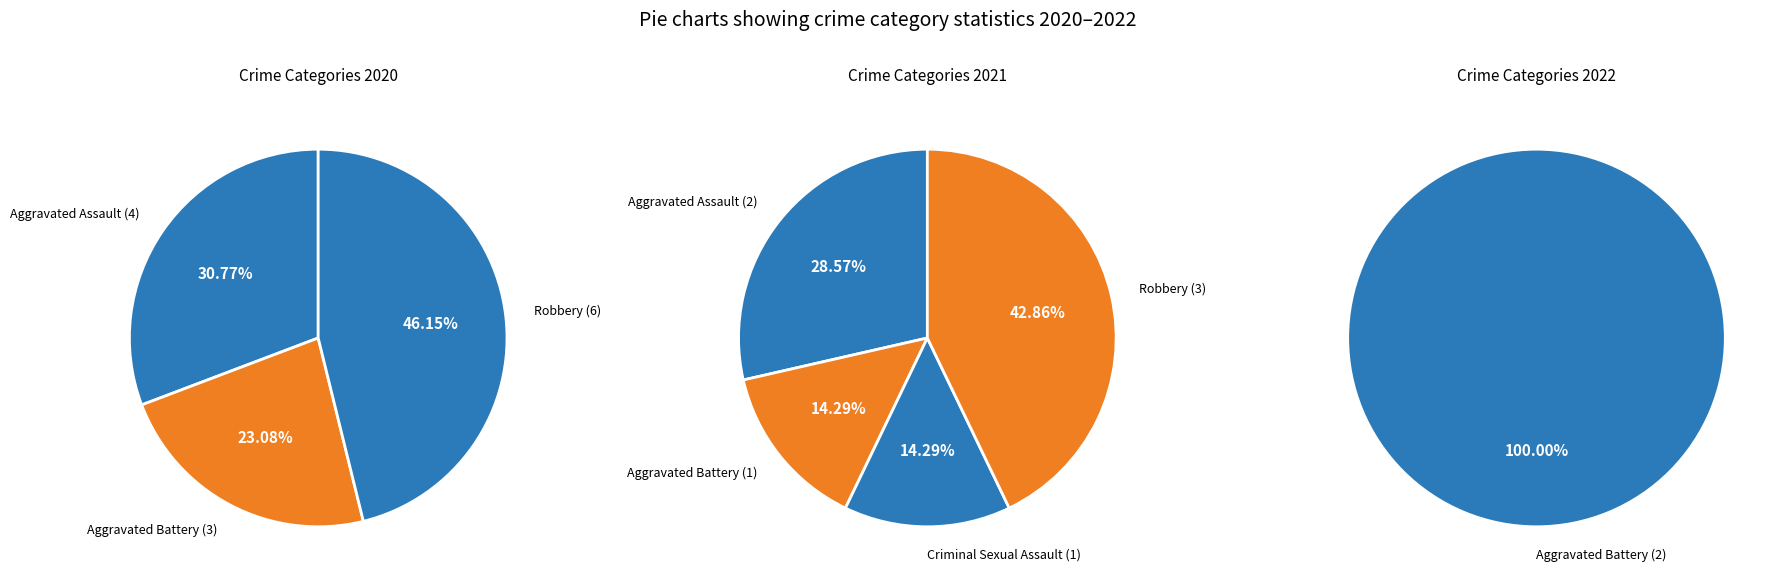

Which category has the biggest portion of the pie?

Robbery